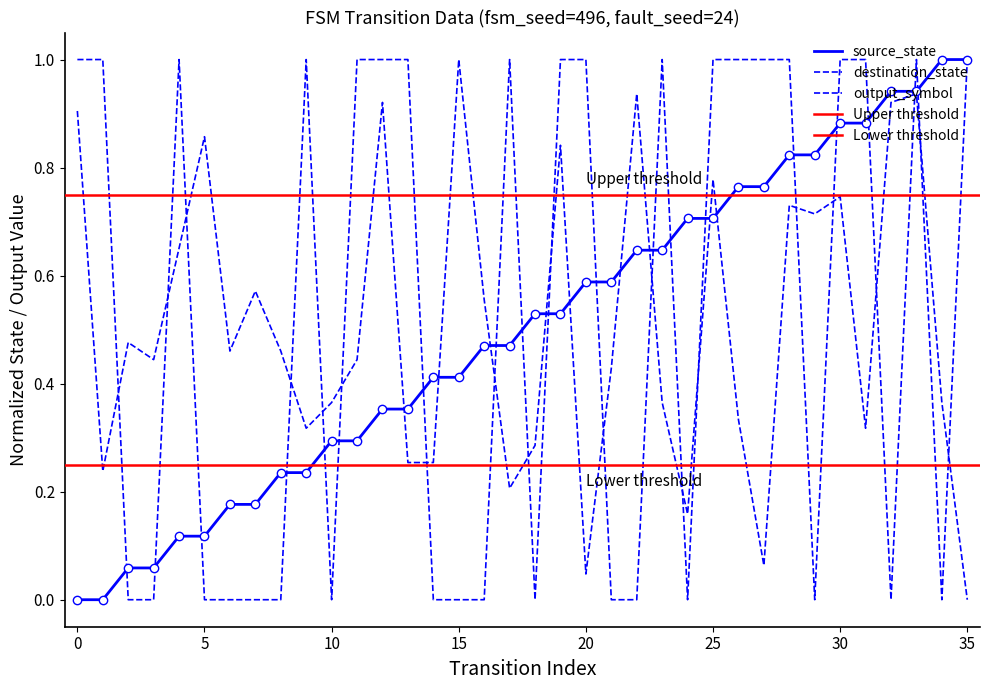

What is the value of the destination_state point at the 26th from the left?

0.8